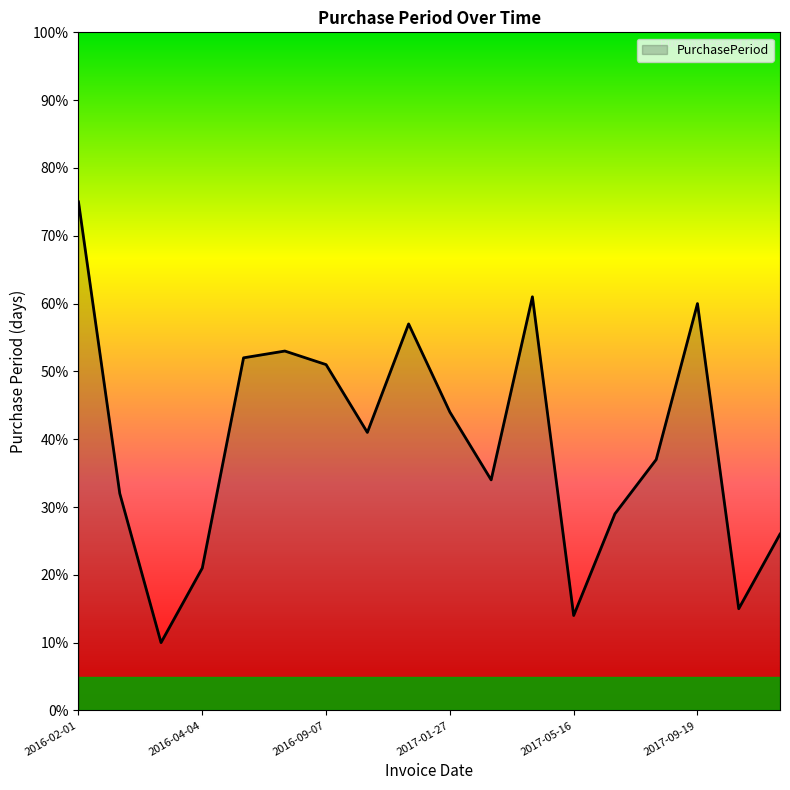

What is the difference between the maximum and minimum values?

65